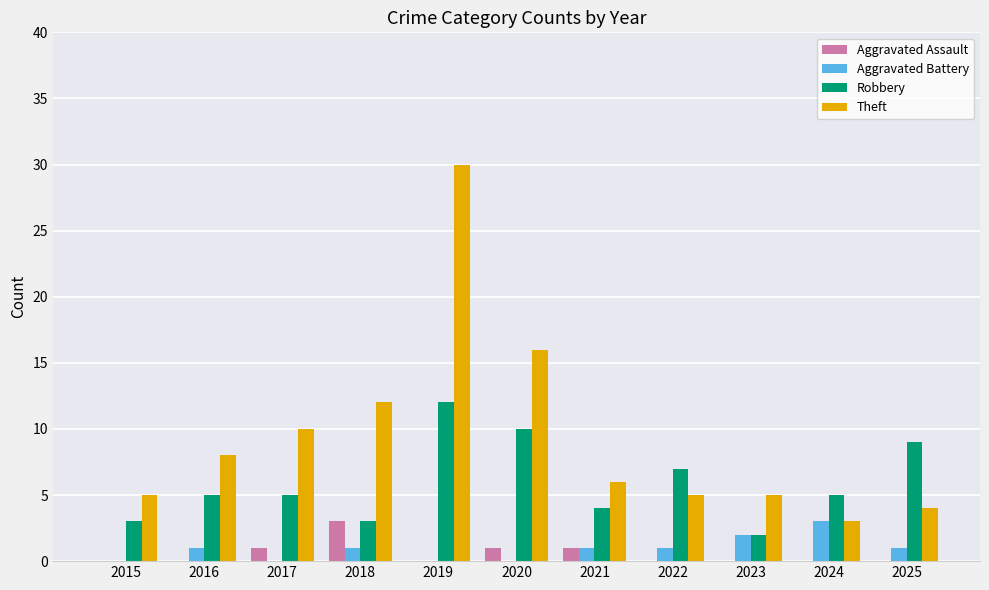

Is the value of Robbery at 2023 greater than the value of Aggravated Assault at 2017?

Yes